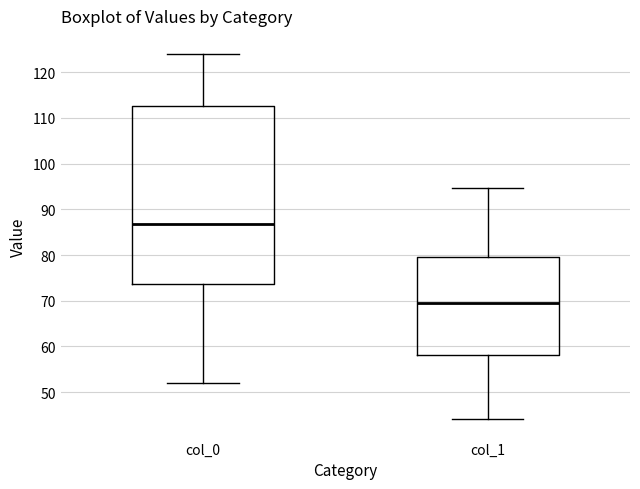

Where is the upper edge of the box for col_1 on the y-axis? The values are not printed on the chart, so give them approximately, as read against the axis.

80